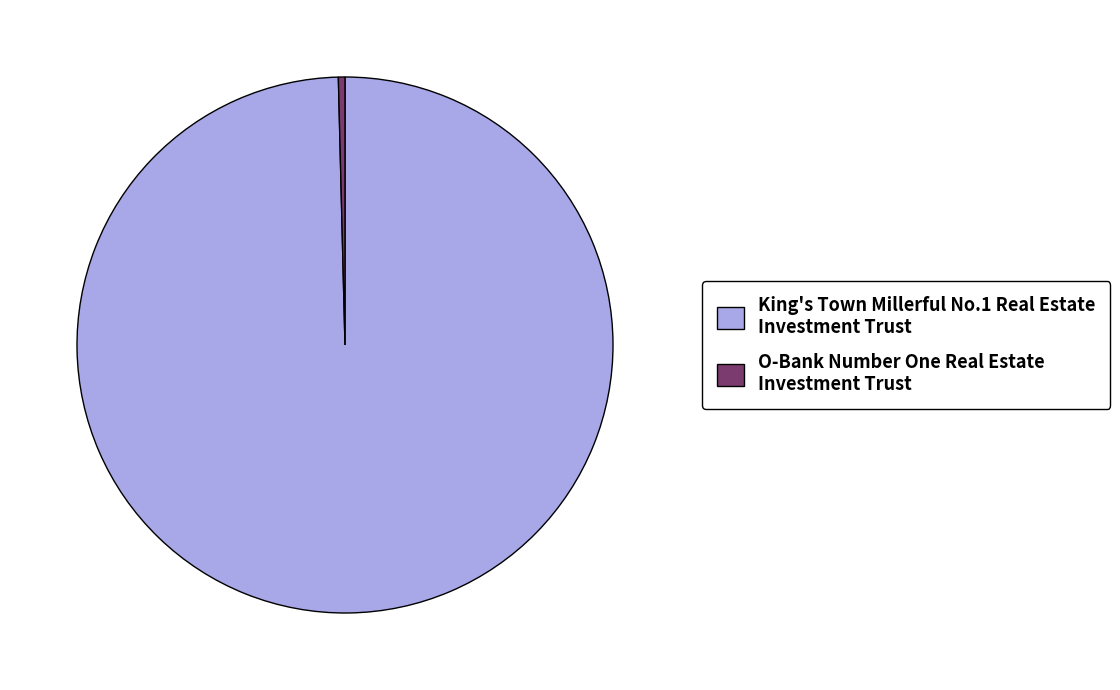

Is there a majority slice in this chart?

Yes